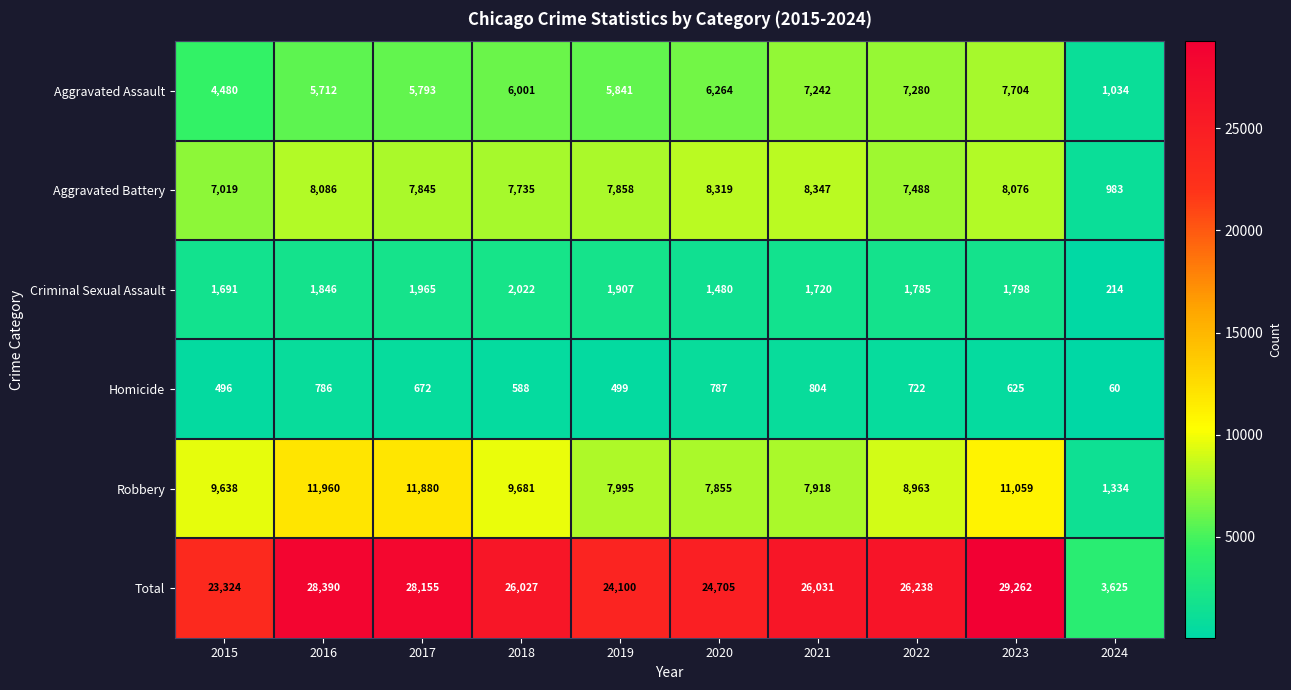

What is the approximate value of Robbery at 2023?

11059